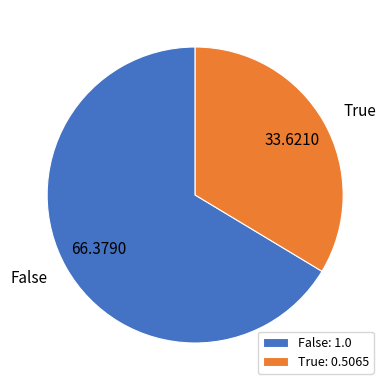

How many slices are in this pie chart?

2